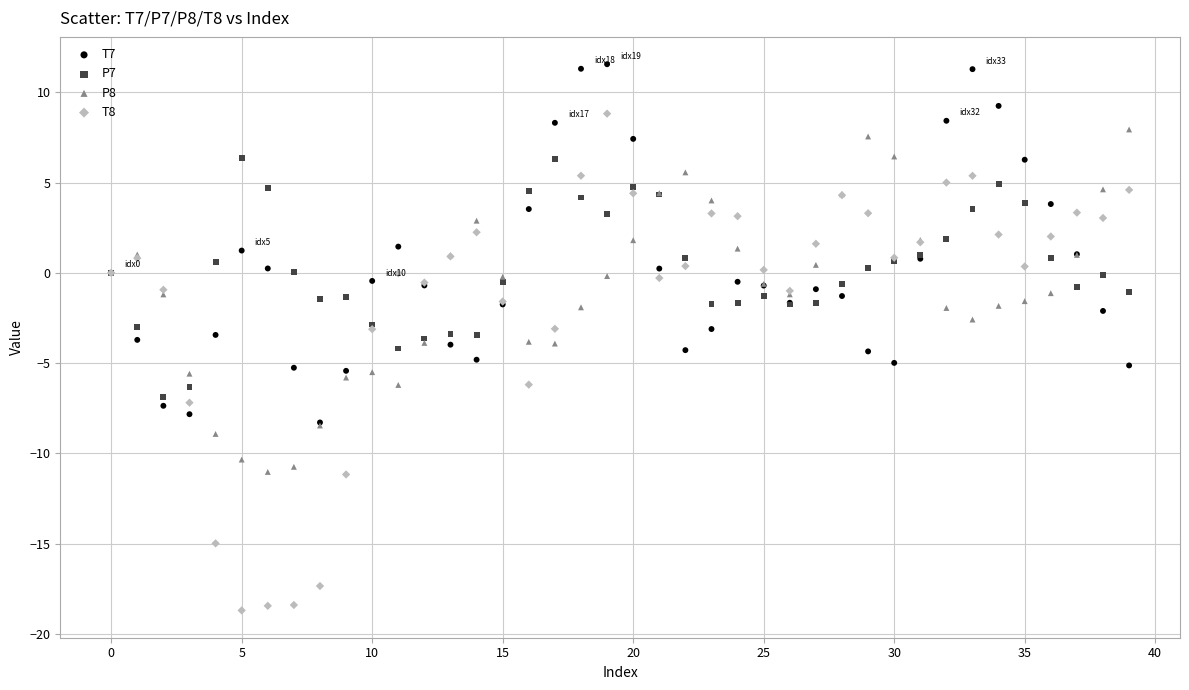

Which series contains the highest Y value?

T7